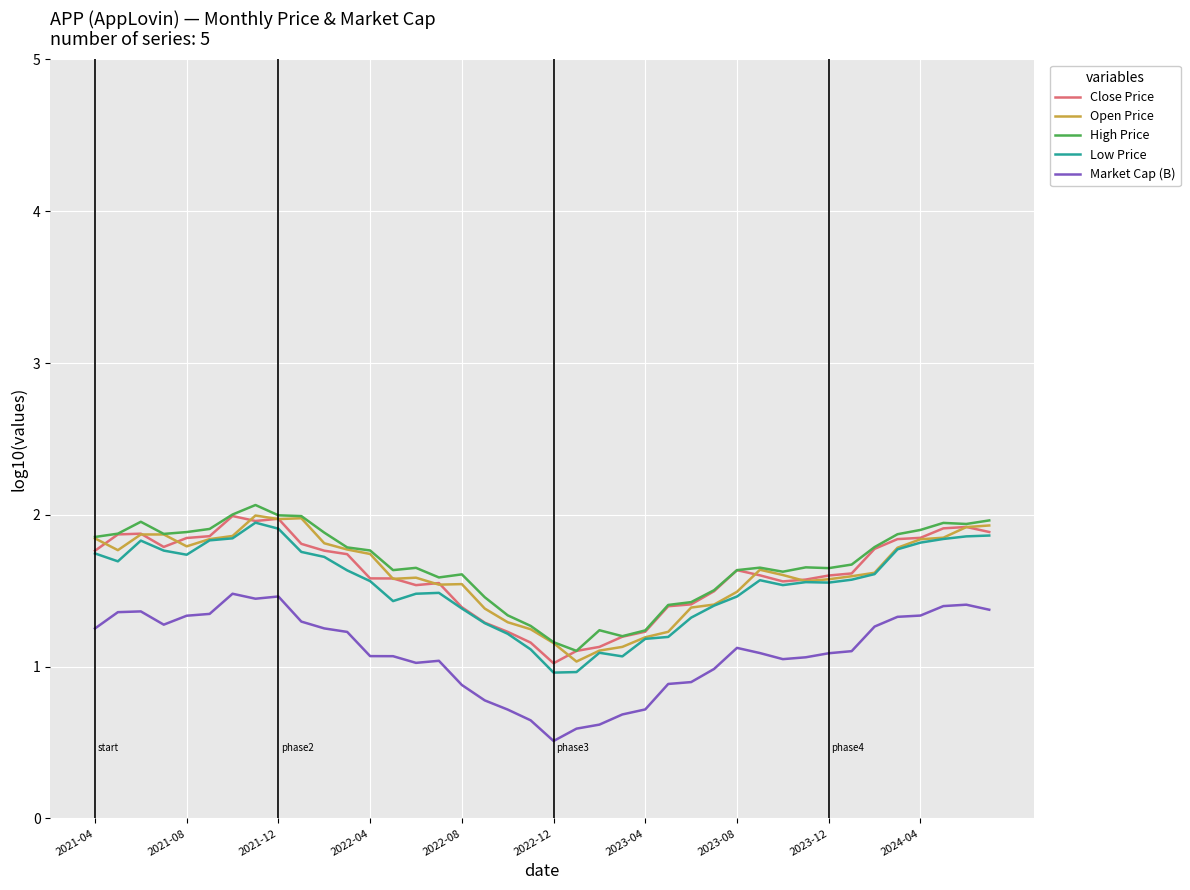

What is the minimum value shown in the chart?

0.5